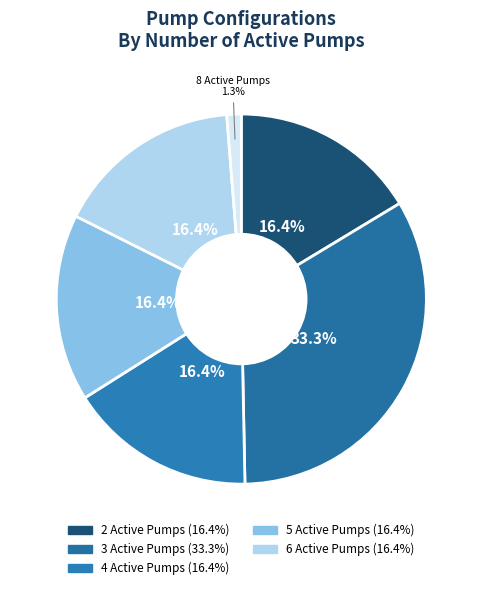

How many segments does this pie chart have?

6